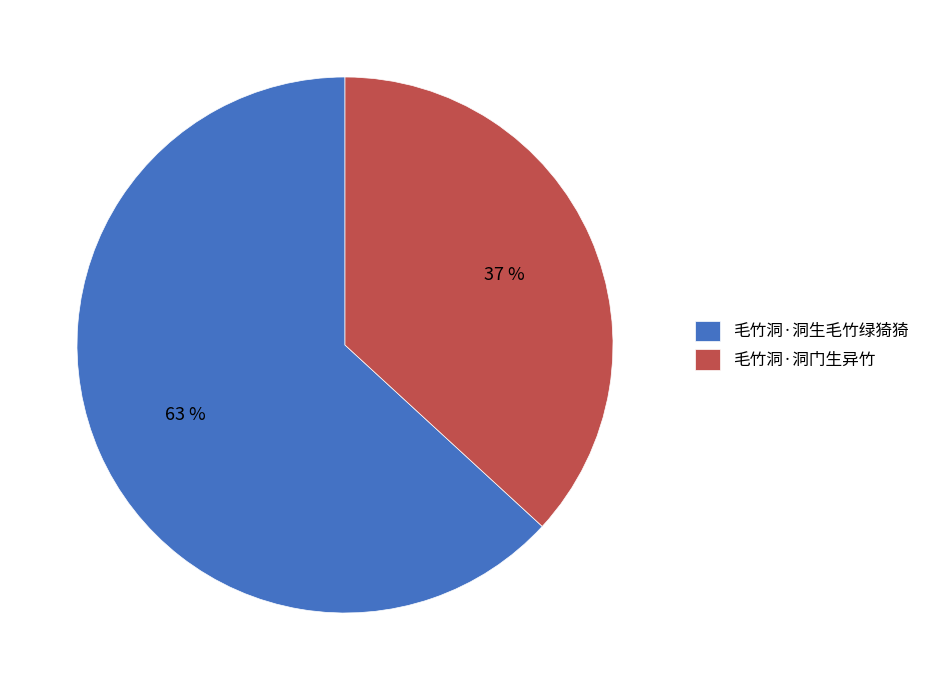

Combined, do 毛竹洞·洞门生异竹 and 毛竹洞·洞生毛竹绿猗猗 account for over 50%?

Yes